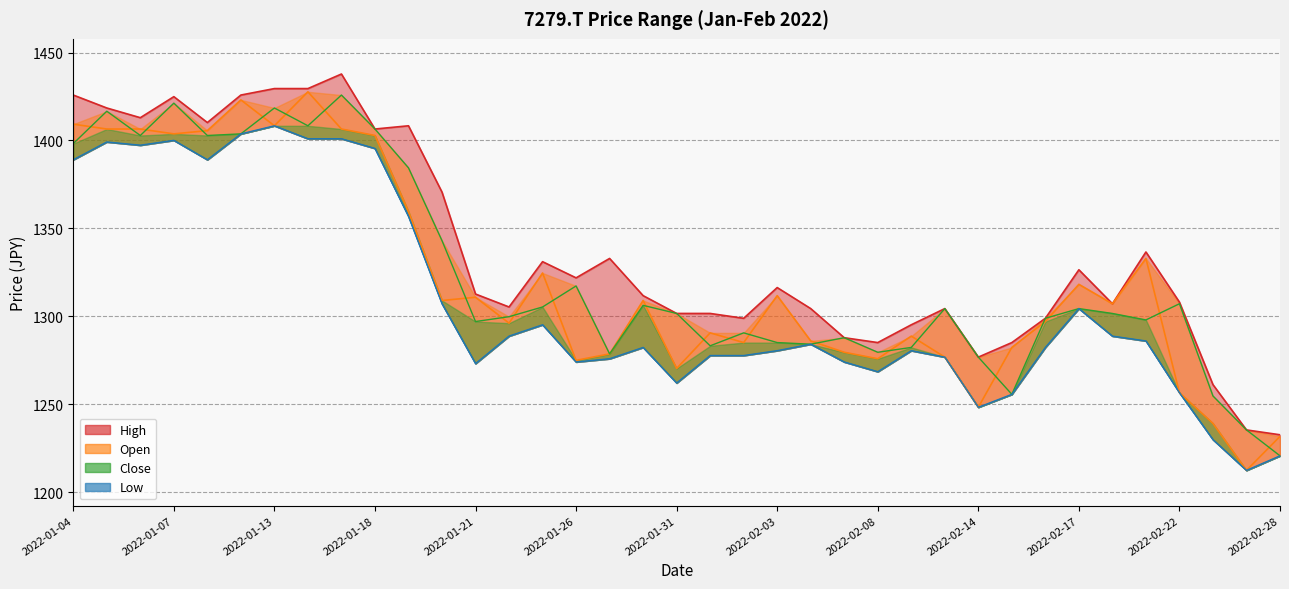

Where does the Low series first go above 1282?

2022-01-04